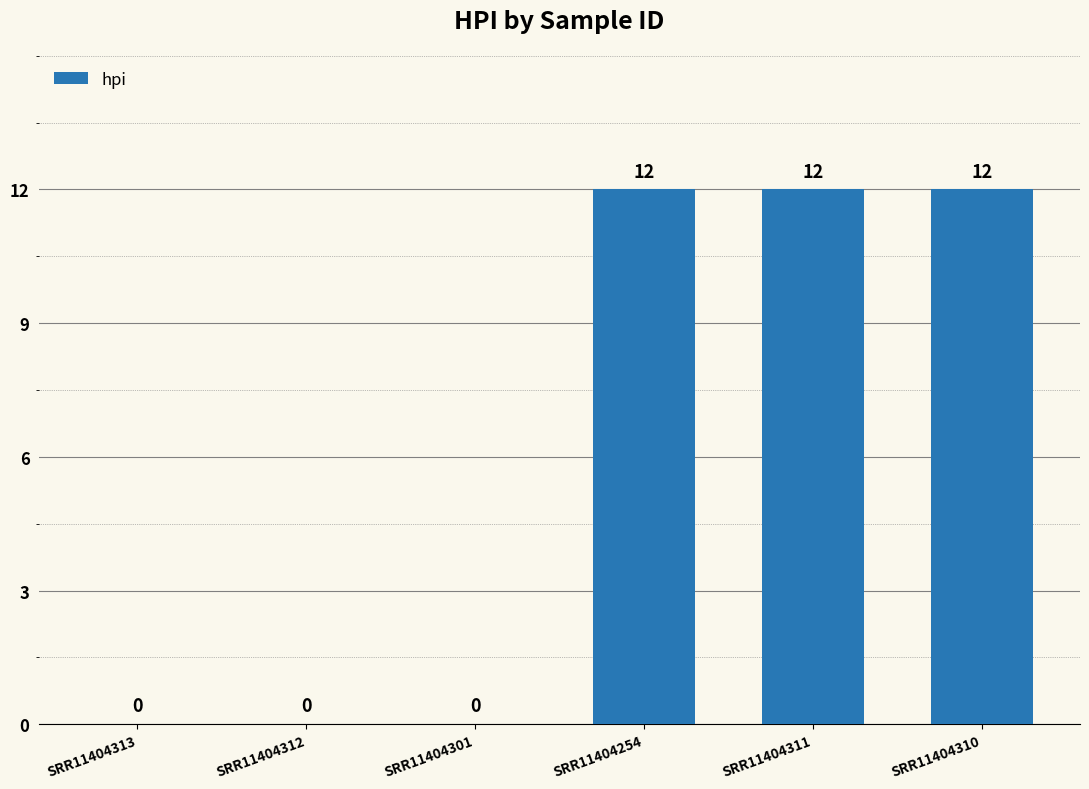

What is the maximum value shown in the chart?

12